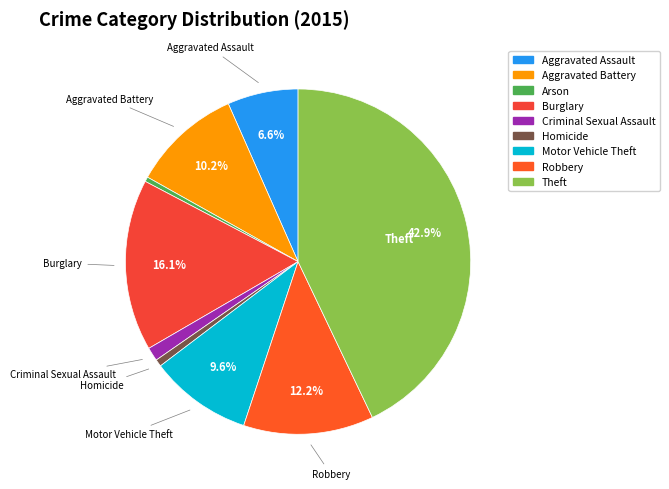

How much of the chart is everything except Robbery?

87.8%